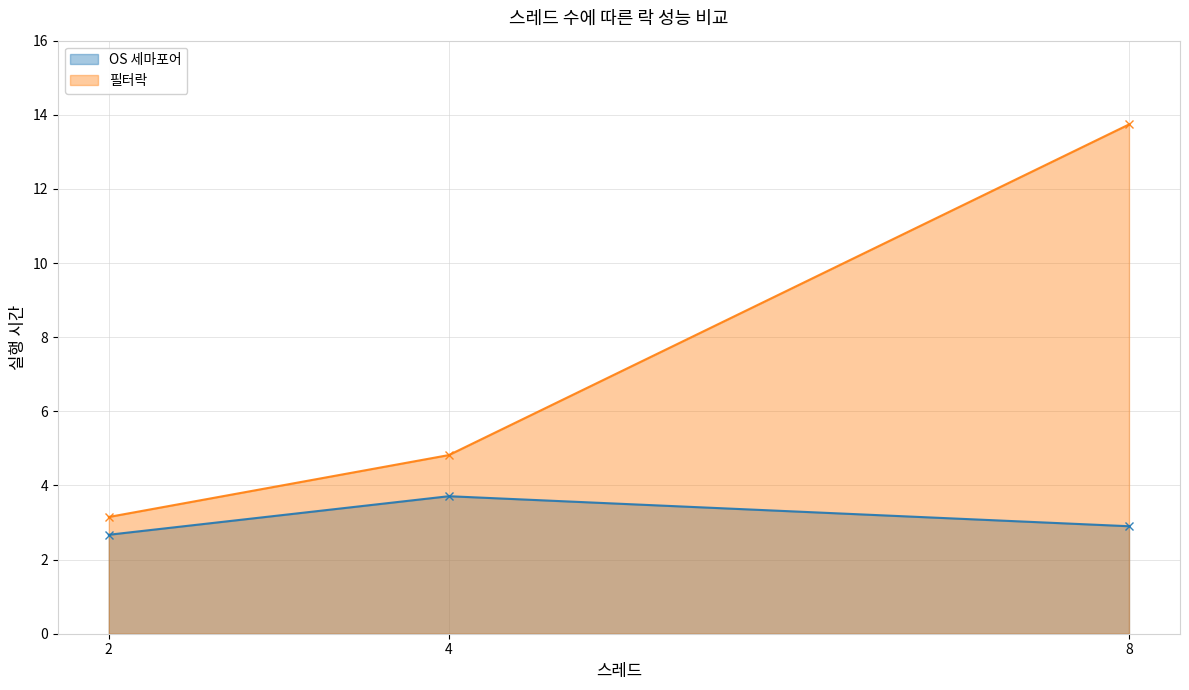

Between 2 and 4, which series saw the biggest shift?

필터락